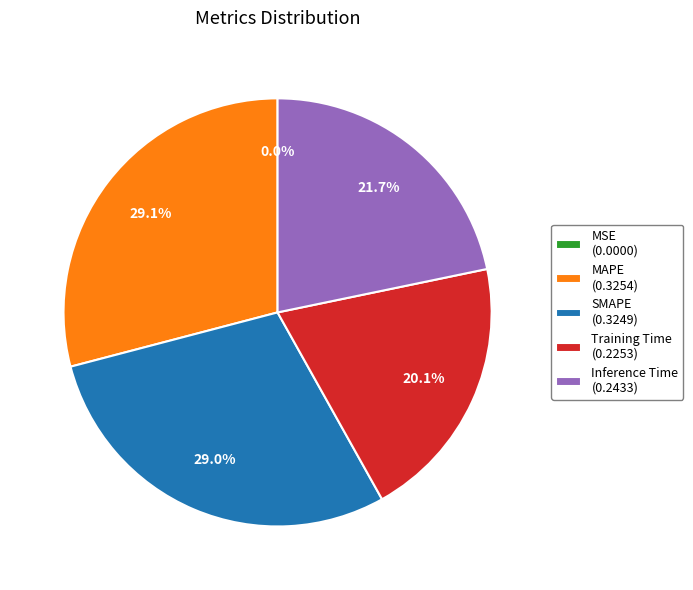

Does any single category account for the majority?

No